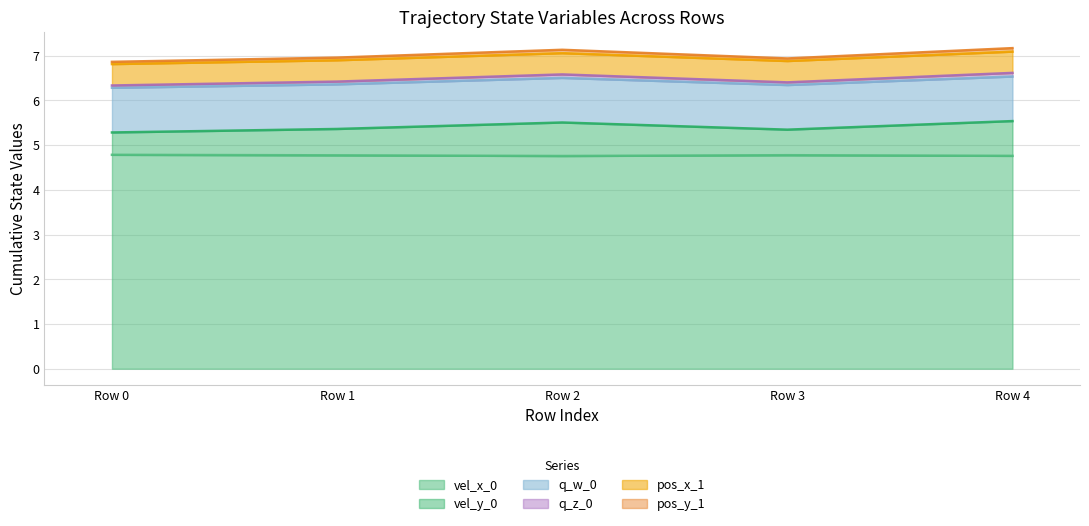

Does the chart display data point markers on the line(s)?

No